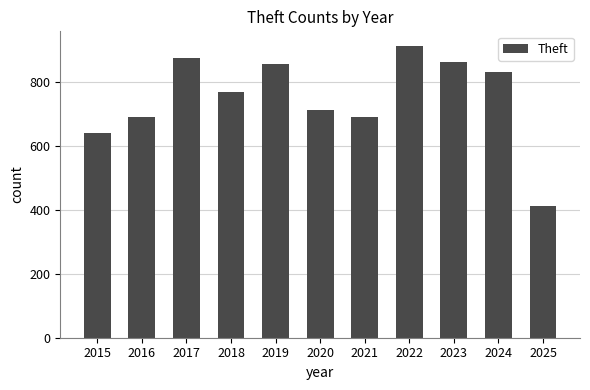

Is it true that the value at 2025 is 719?

False